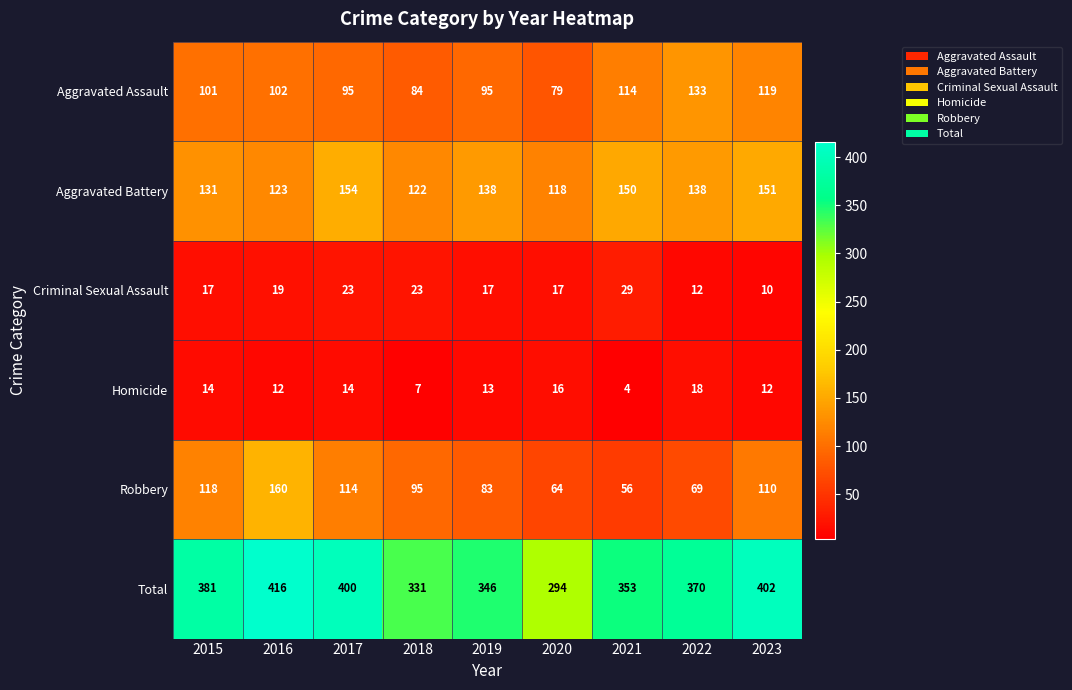

At how many categories does at least one series exceed 367?

5